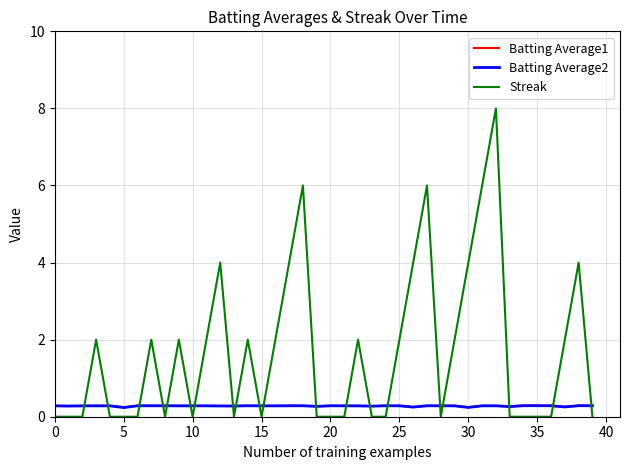

What is the highest value of the Streak series?

8.0